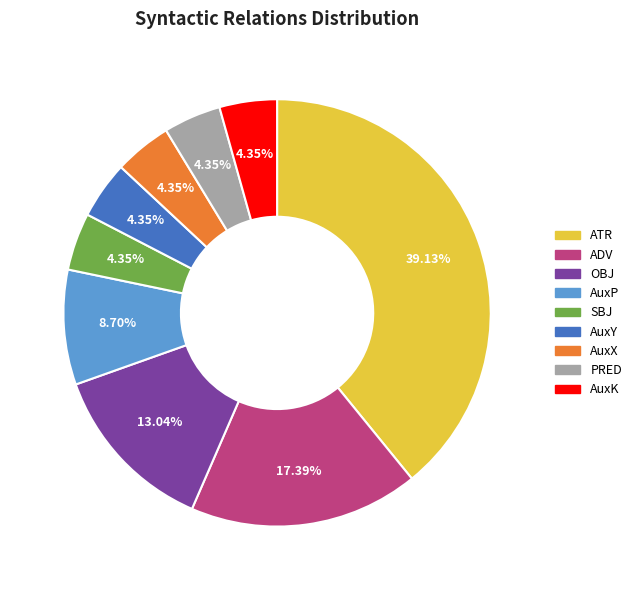

What portion of the pie excludes AuxK?

95.7%